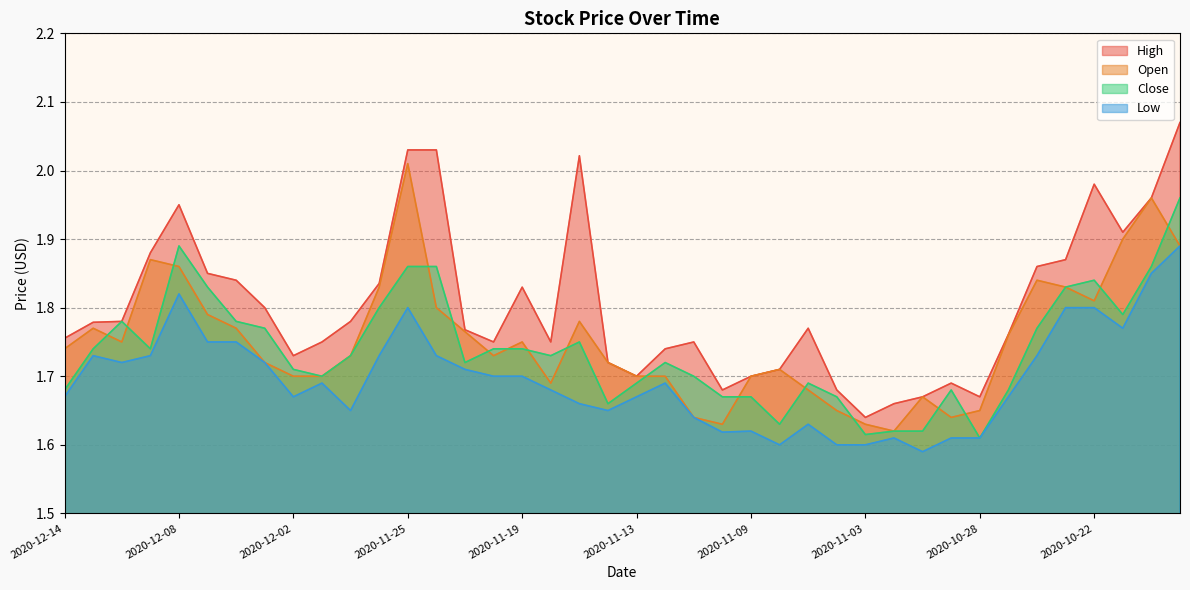

Rank the series by their maximum value, from lowest to highest.

Low, Close, Open, High